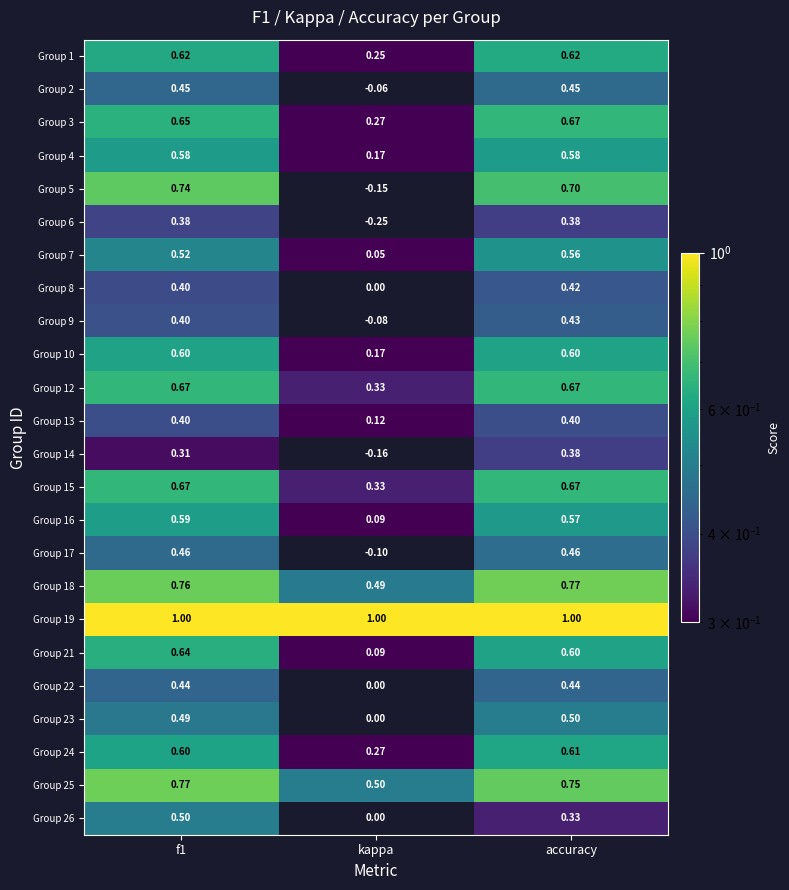

Which category has the lowest value across all series?

kappa